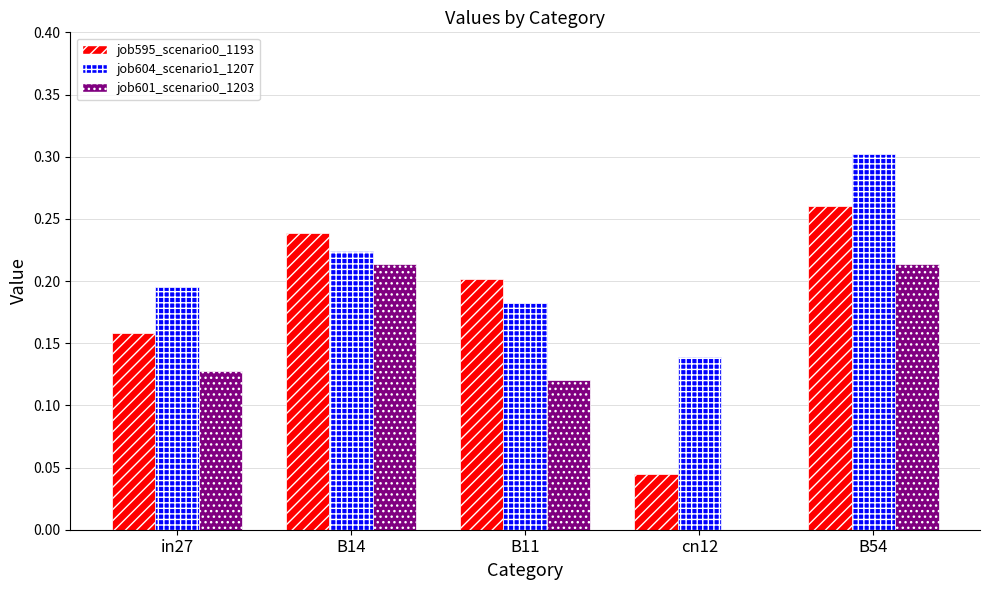

Is the value of job601_scenario0_1203 at B54 greater than the value of job604_scenario1_1207 at B54?

No